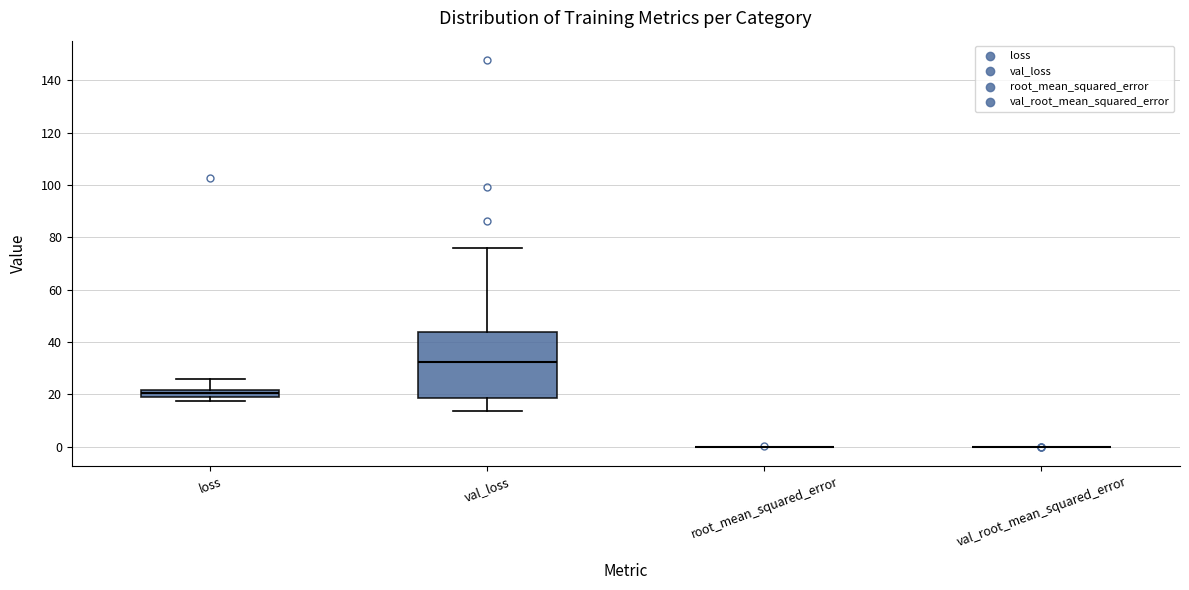

Which box is the tallest, from its lower edge to its upper edge?

val_loss